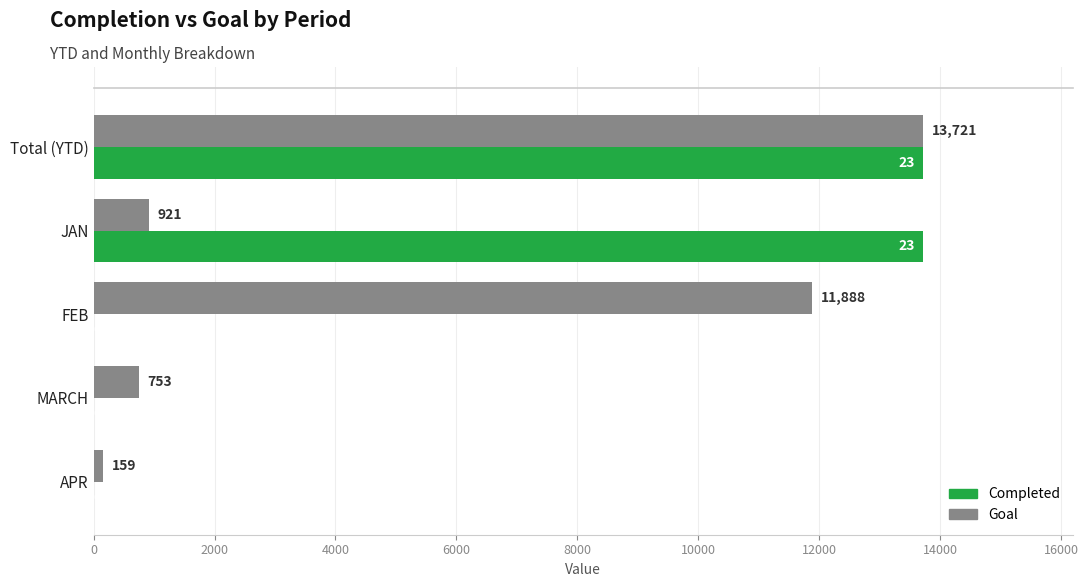

Count the number of categories in the chart.

5